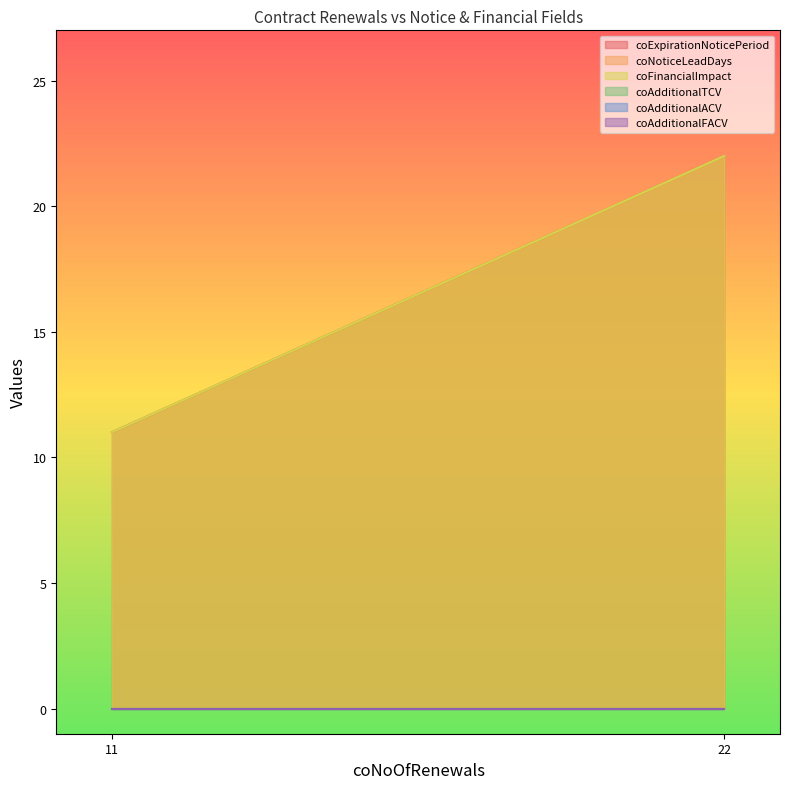

Rank the series at 22 from lowest to highest value.

coAdditionalTCV, coAdditionalACV, coAdditionalFACV, coExpirationNoticePeriod, coNoticeLeadDays, coFinancialImpact